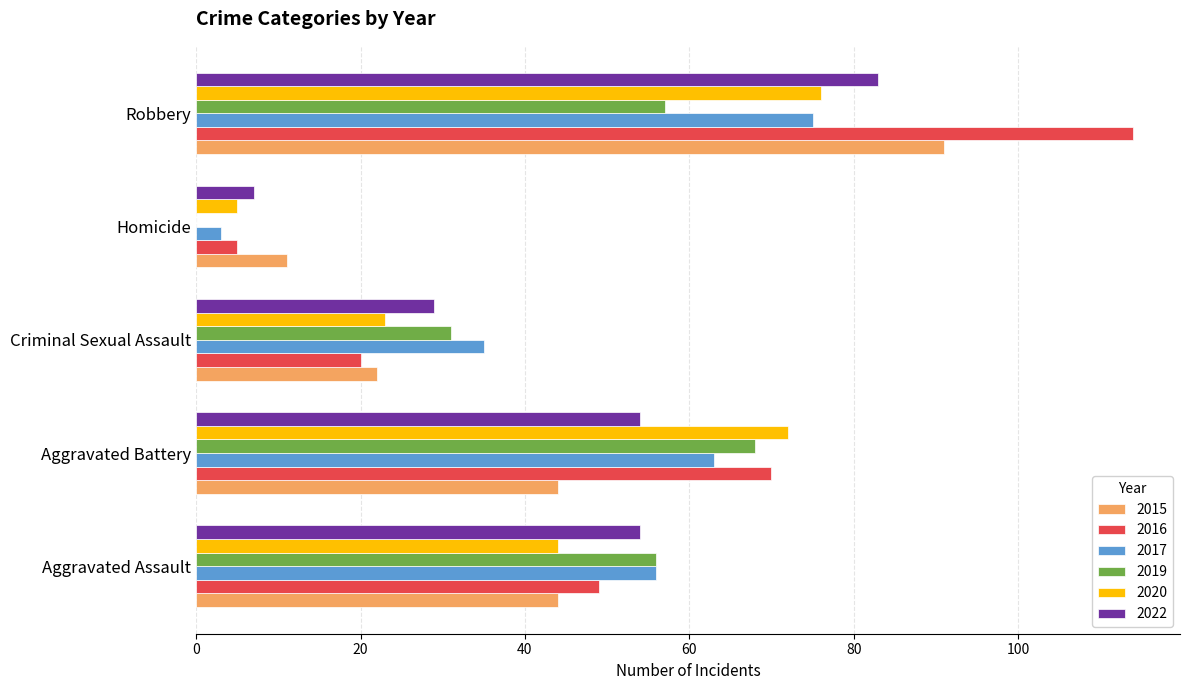

True or false: 2019 has a value of 39 at Robbery.

False